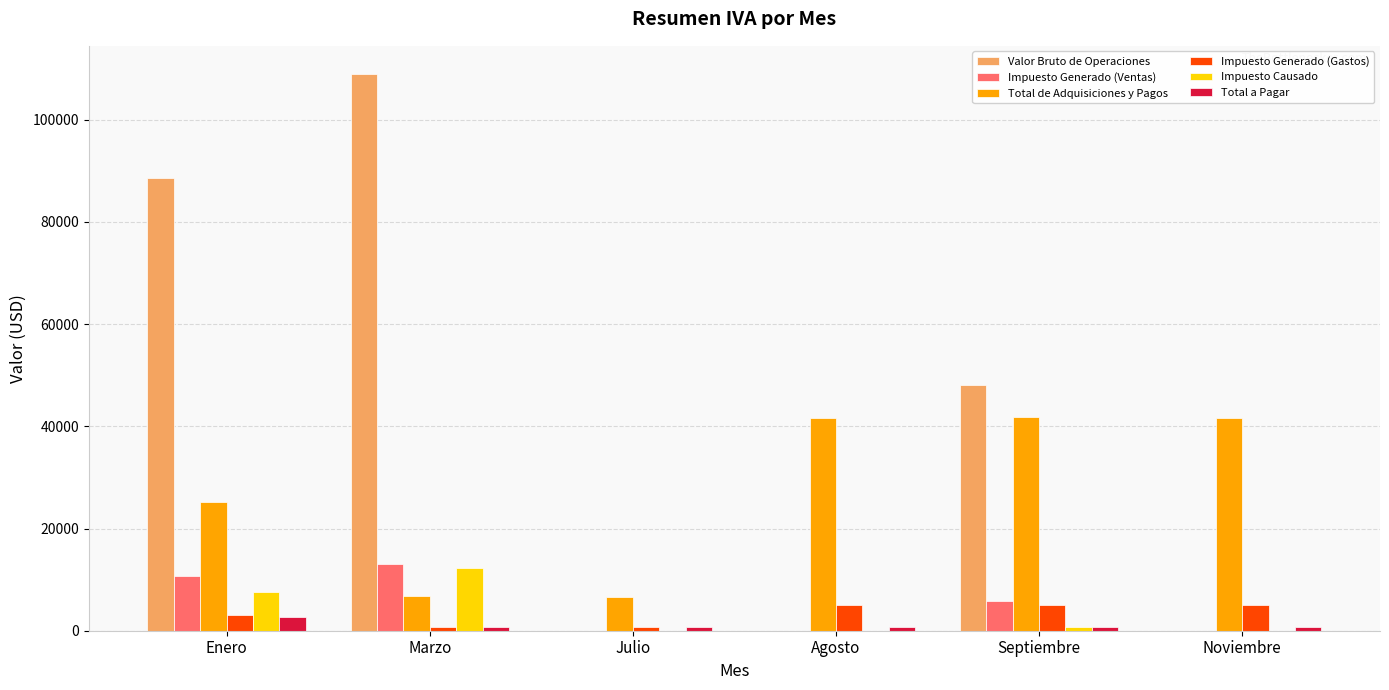

How many series are shown in this chart?

6